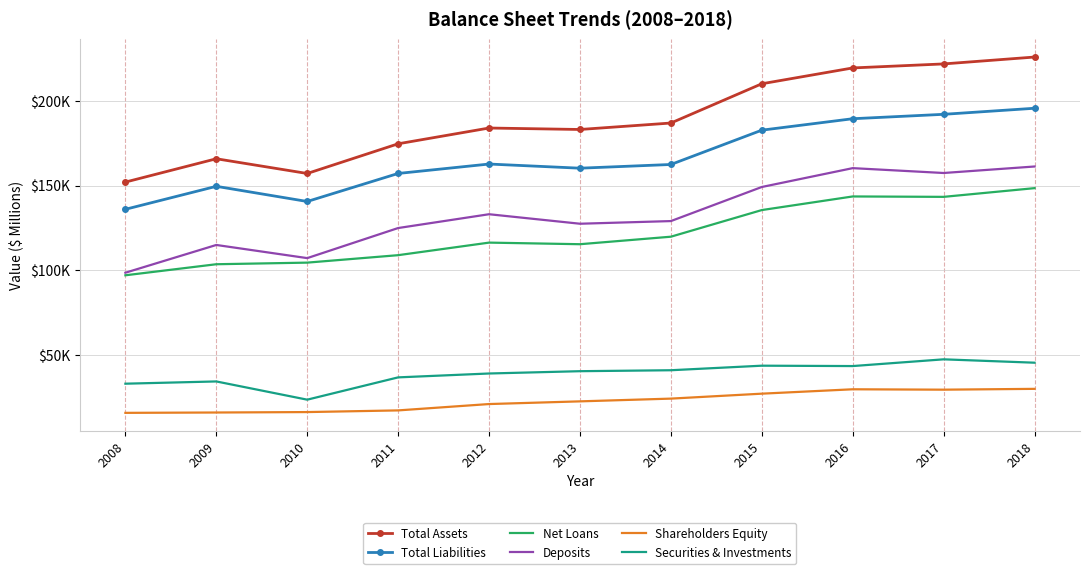

What is the difference between the Securities & Investments values at 2017 and 2011?

10633